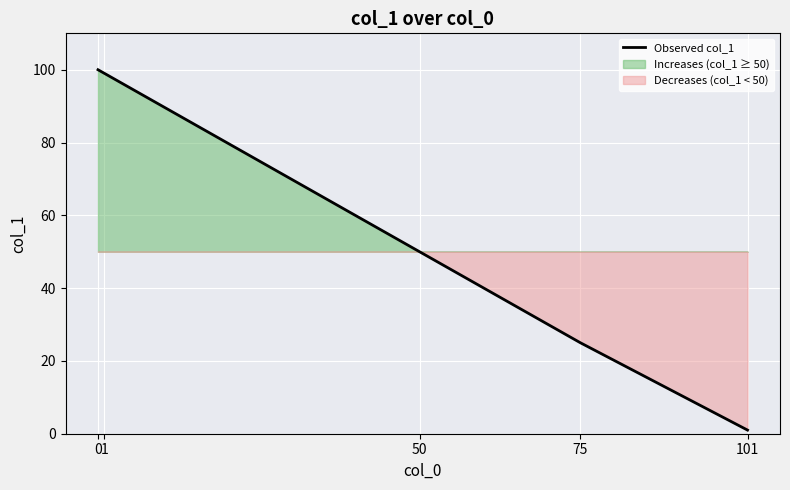

What is the value of the 1st point from the left?

100